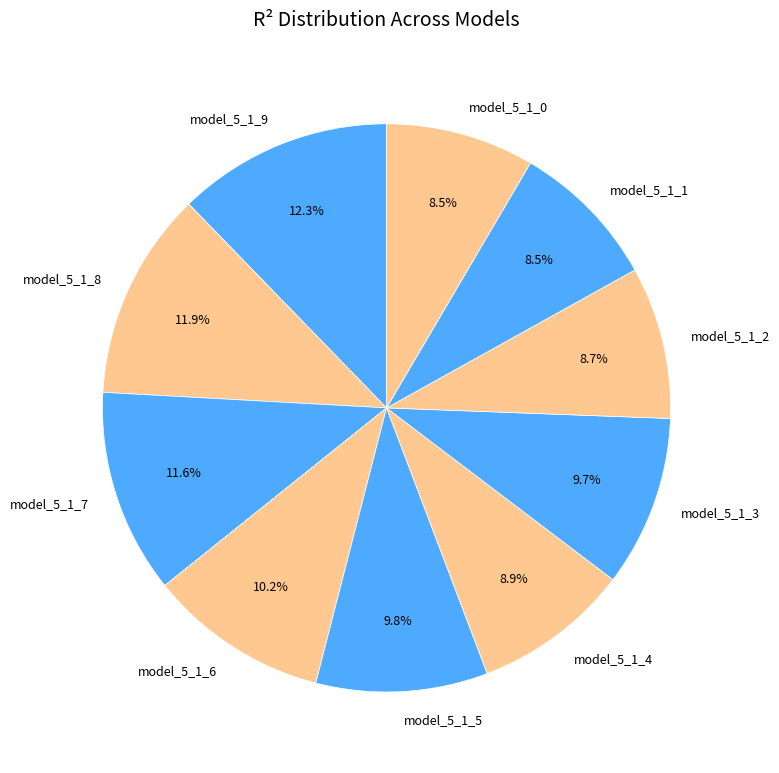

Which has a higher value, model_5_1_9 or model_5_1_4?

model_5_1_9